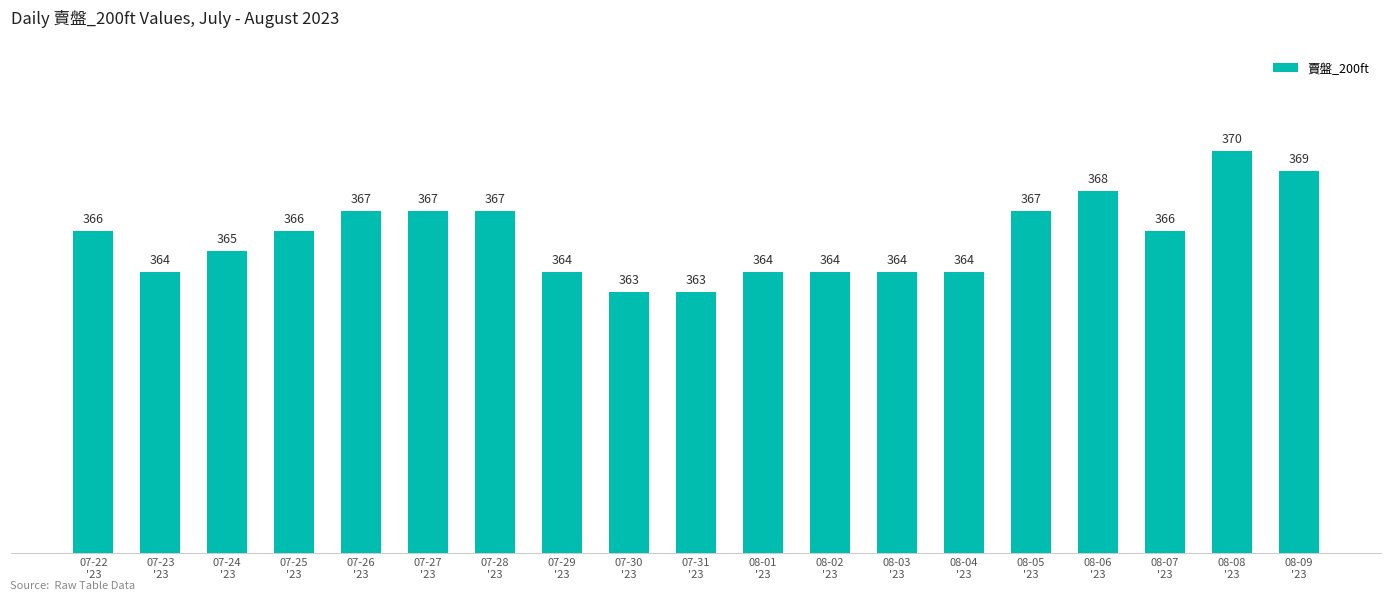

The value at 07-23
'23 is 515. True or false?

False